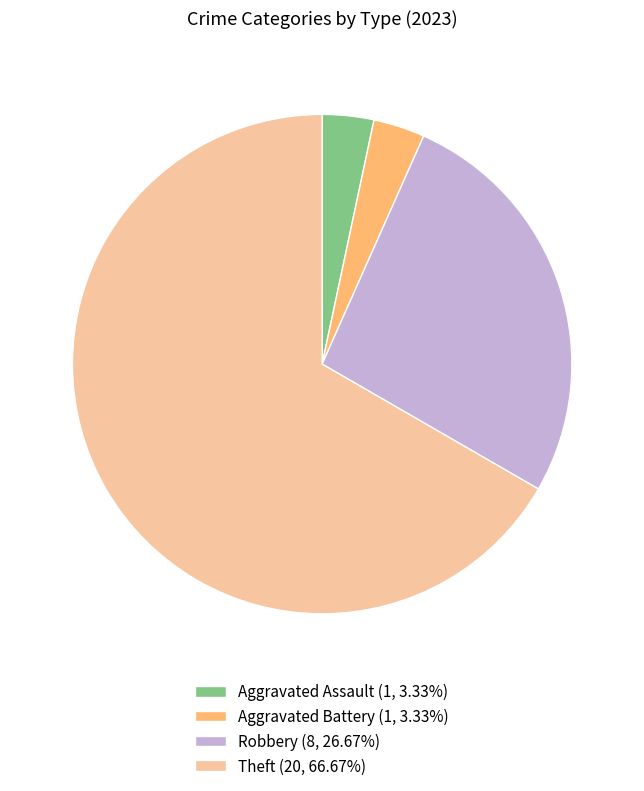

Approximately how many times larger is the value at Aggravated Assault (1, 3.33%) compared to Aggravated Battery (1, 3.33%)?

1.0